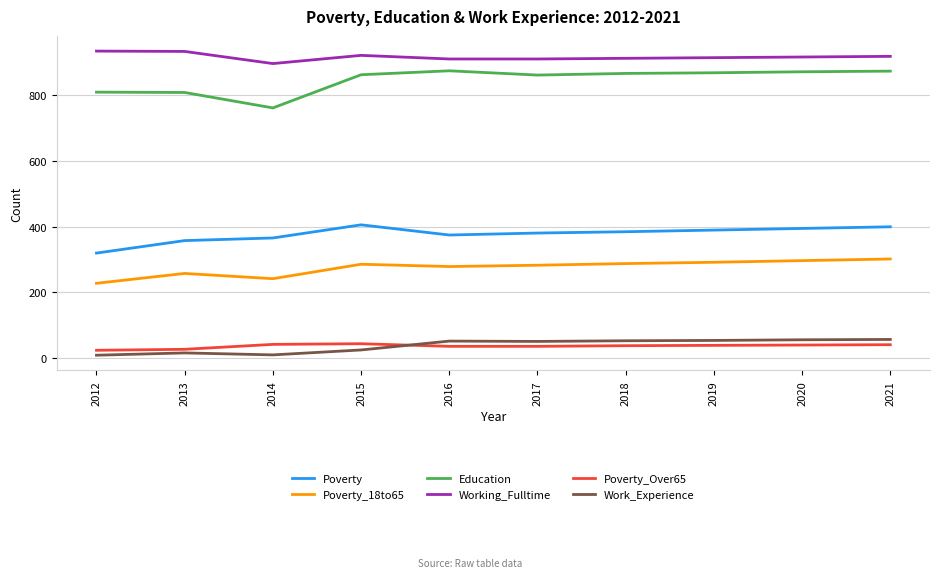

True or false: Working_Fulltime has a value of 1477 at 2015.

False